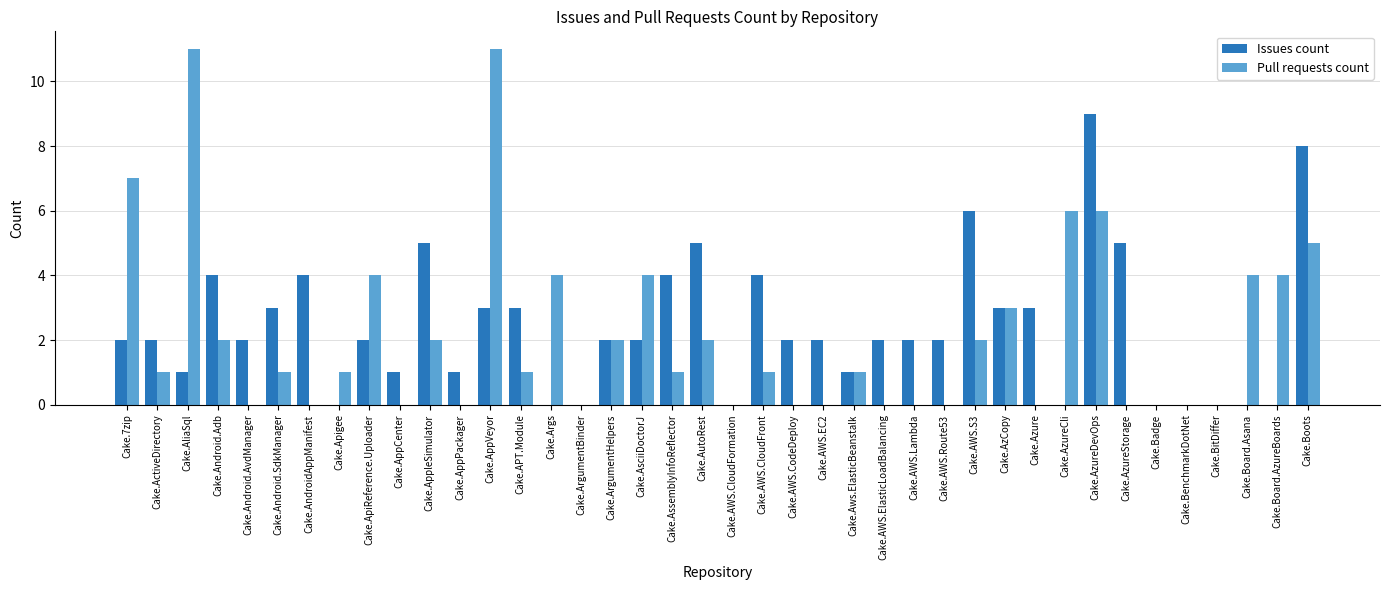

How many data points does each series have?

40